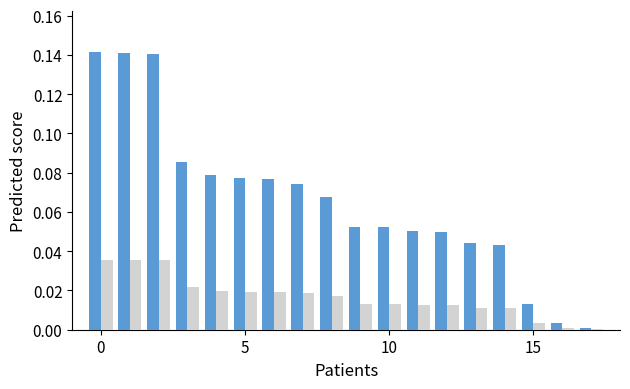

How many groups of bars are there?

18